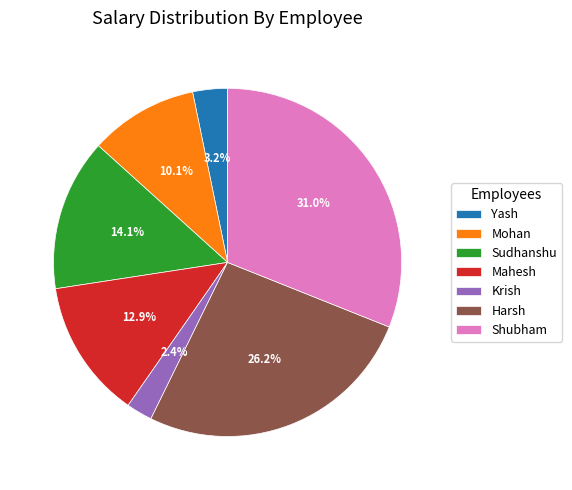

To the nearest percent, what is the combined percentage of Mohan and Shubham?

41%